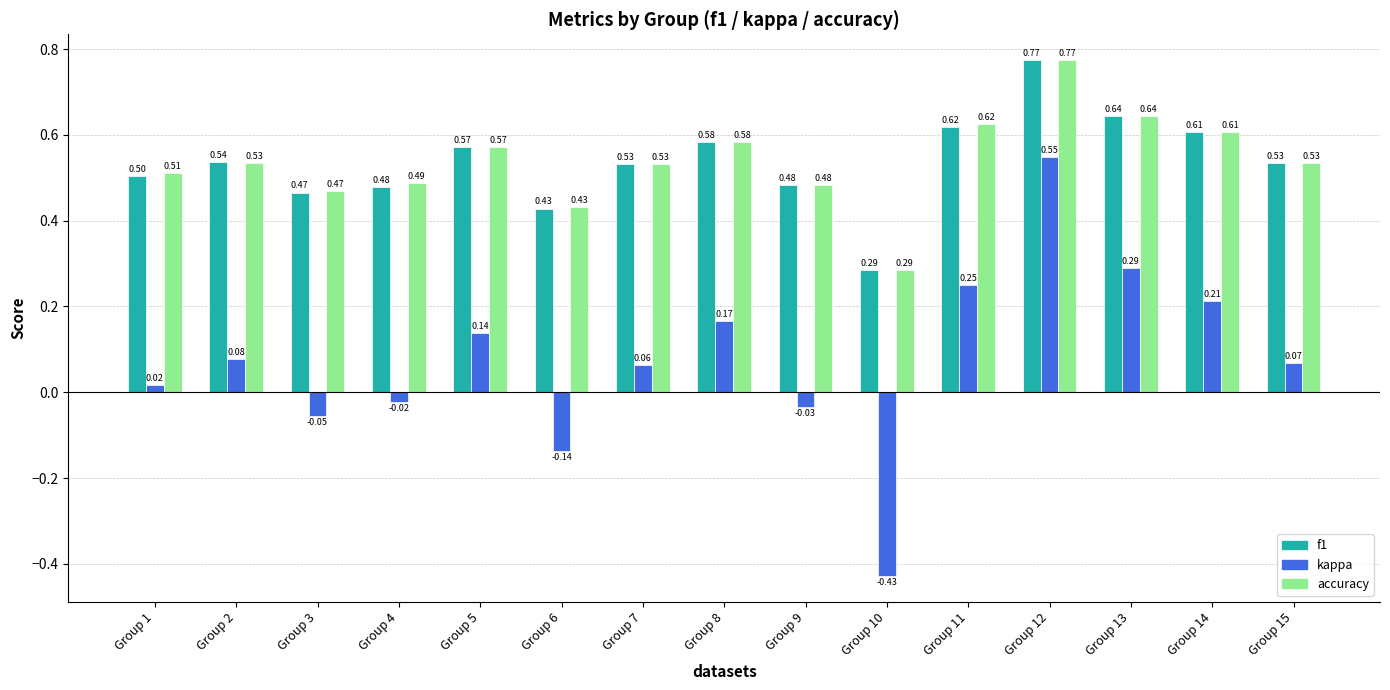

At which category is the sum across all series the highest?

Group 12